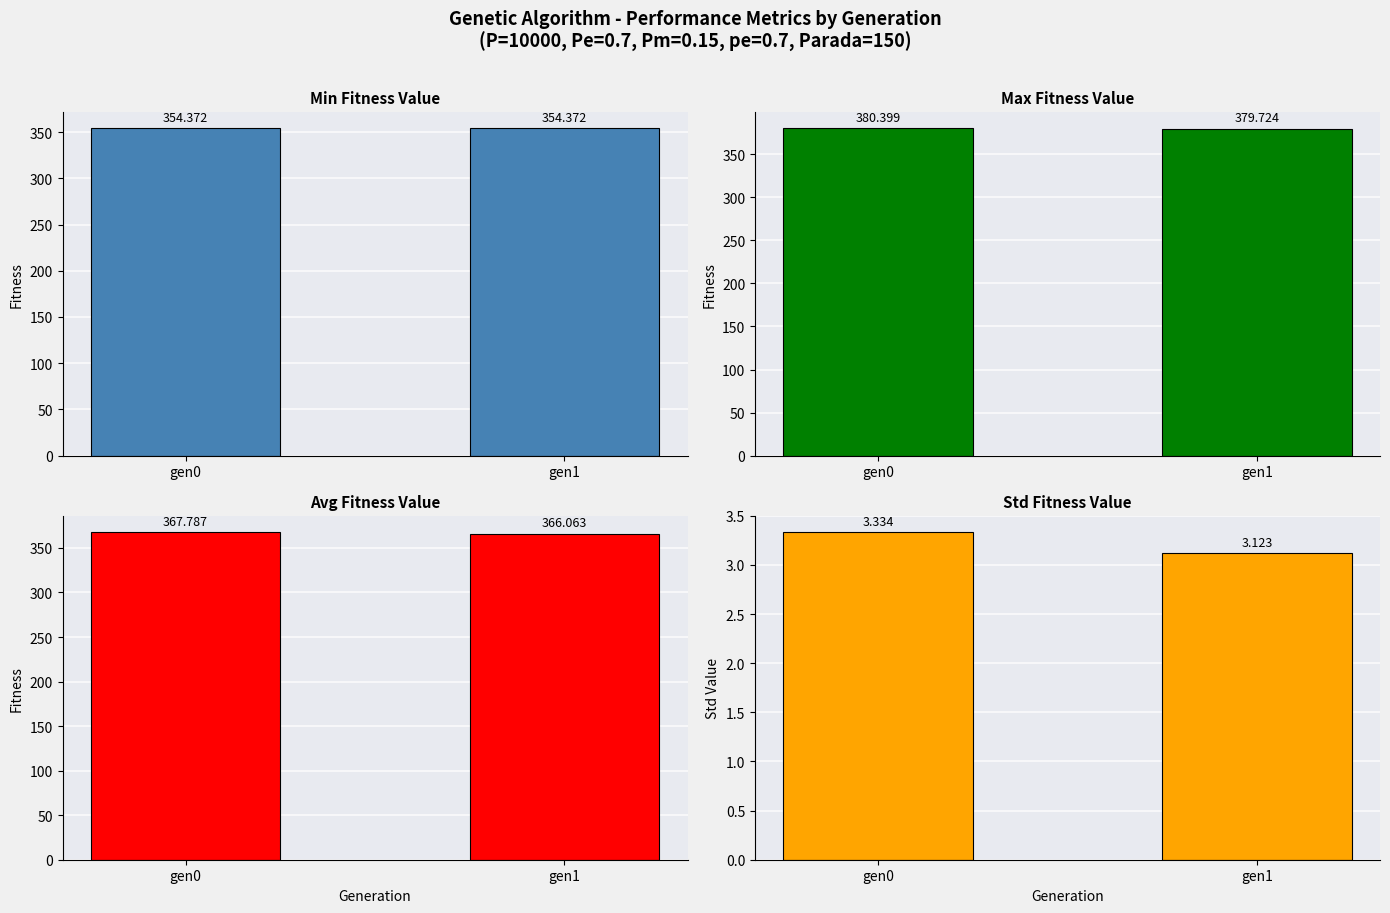

How many values in the avg series are below 367?

1